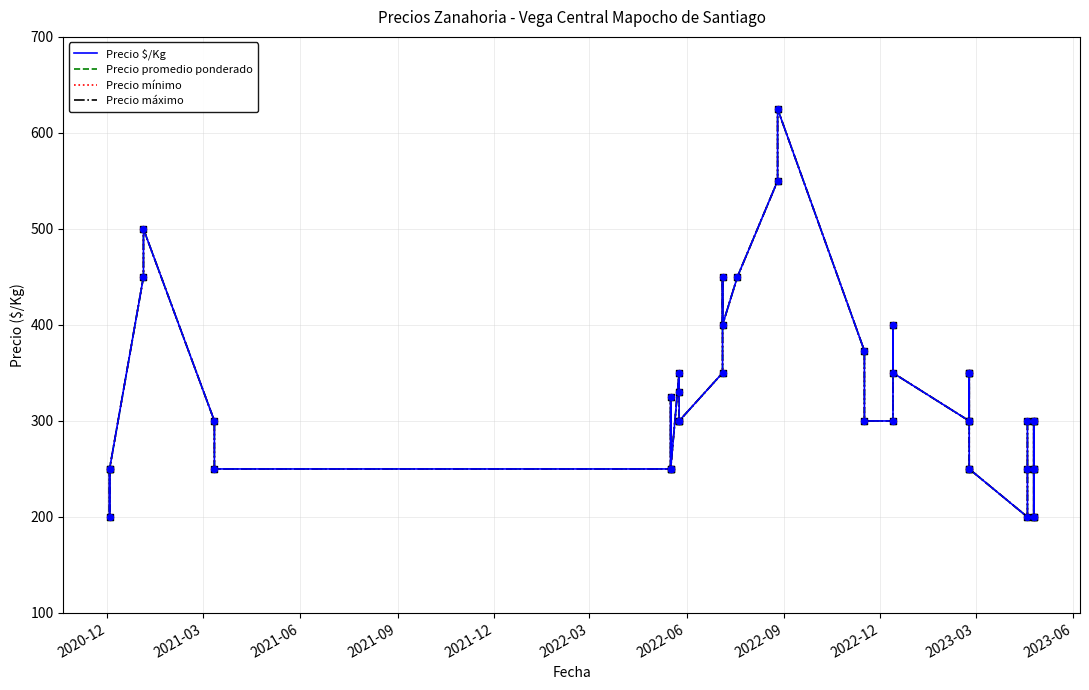

Which series has the largest total across all categories?

Precio $/Kg